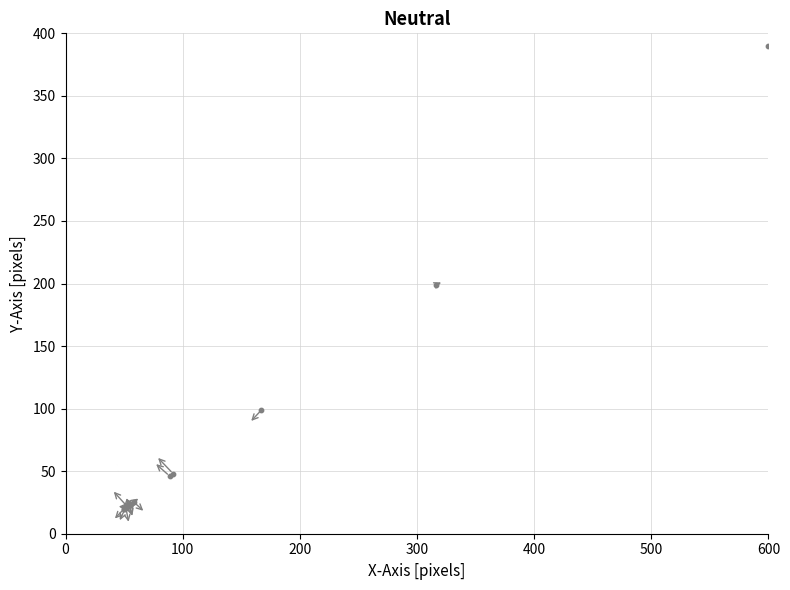

What Y value in the scatter plot is closest to 205?

198.9